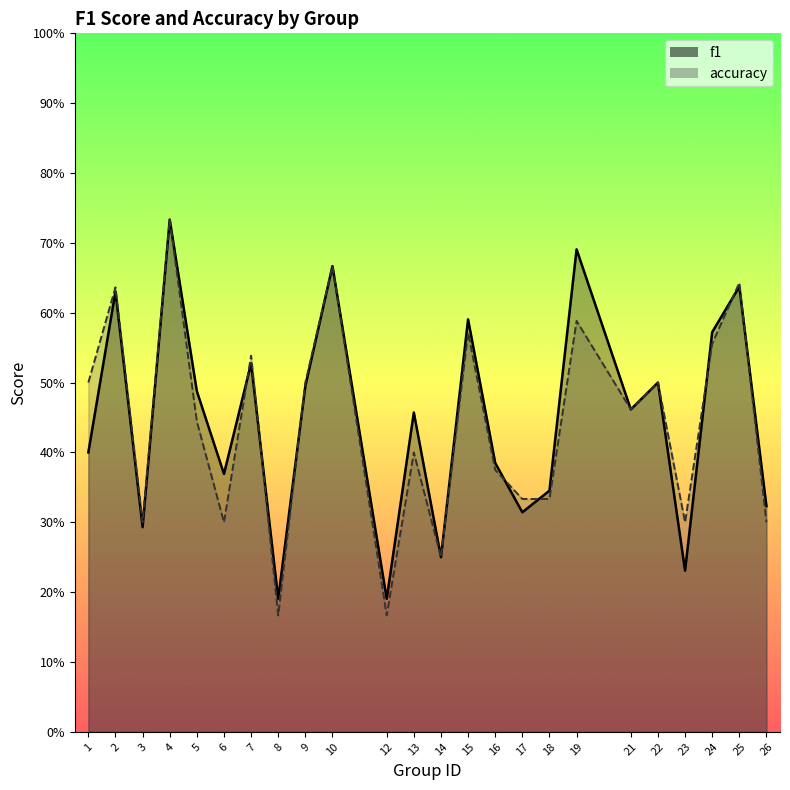

At which category does accuracy reach its first local valley?

3